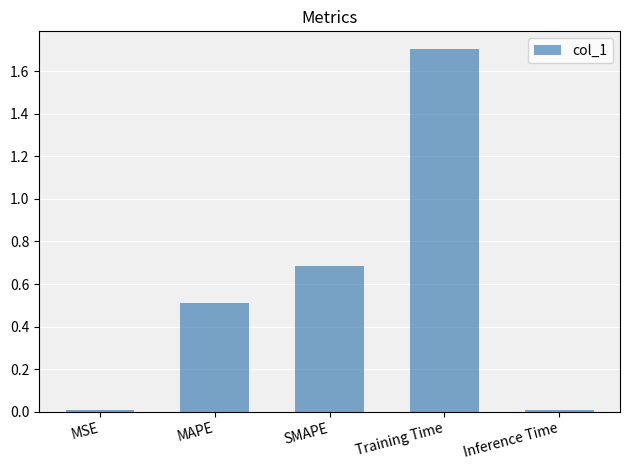

What is the sum of the values at SMAPE and MAPE?

1.2